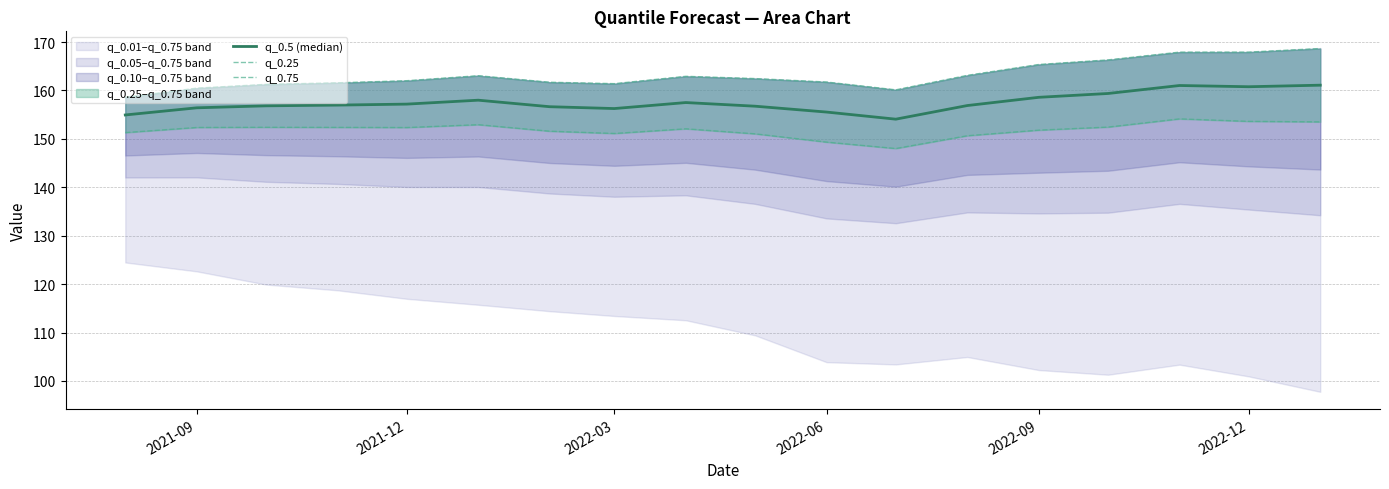

What is the difference between the maximum and minimum values in the q_0.25 series?

6.1